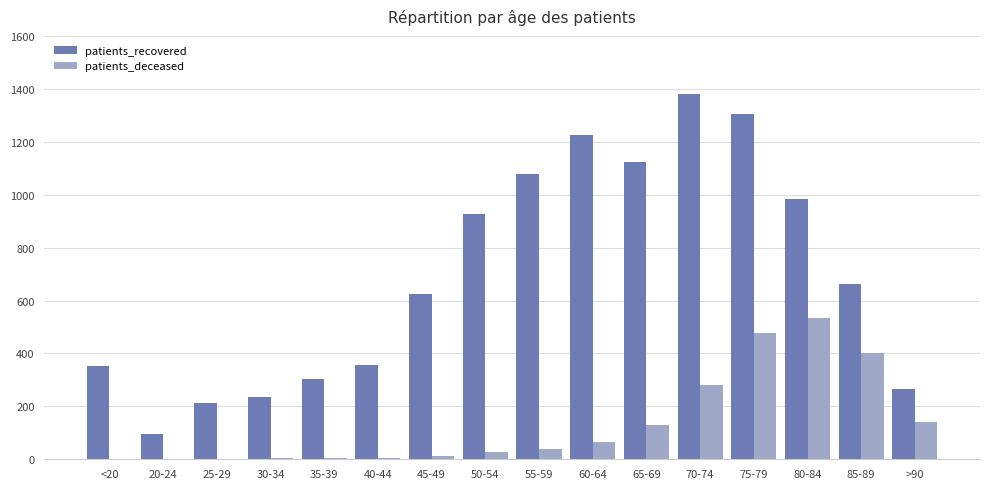

Which series has the largest total across all categories?

patients_recovered